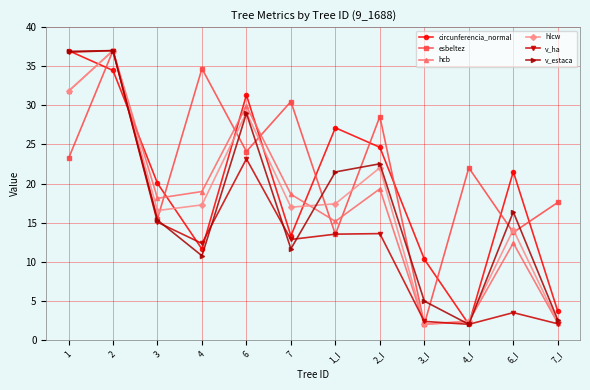

Is it true that esbeltez equals 17.3 at 7?

False